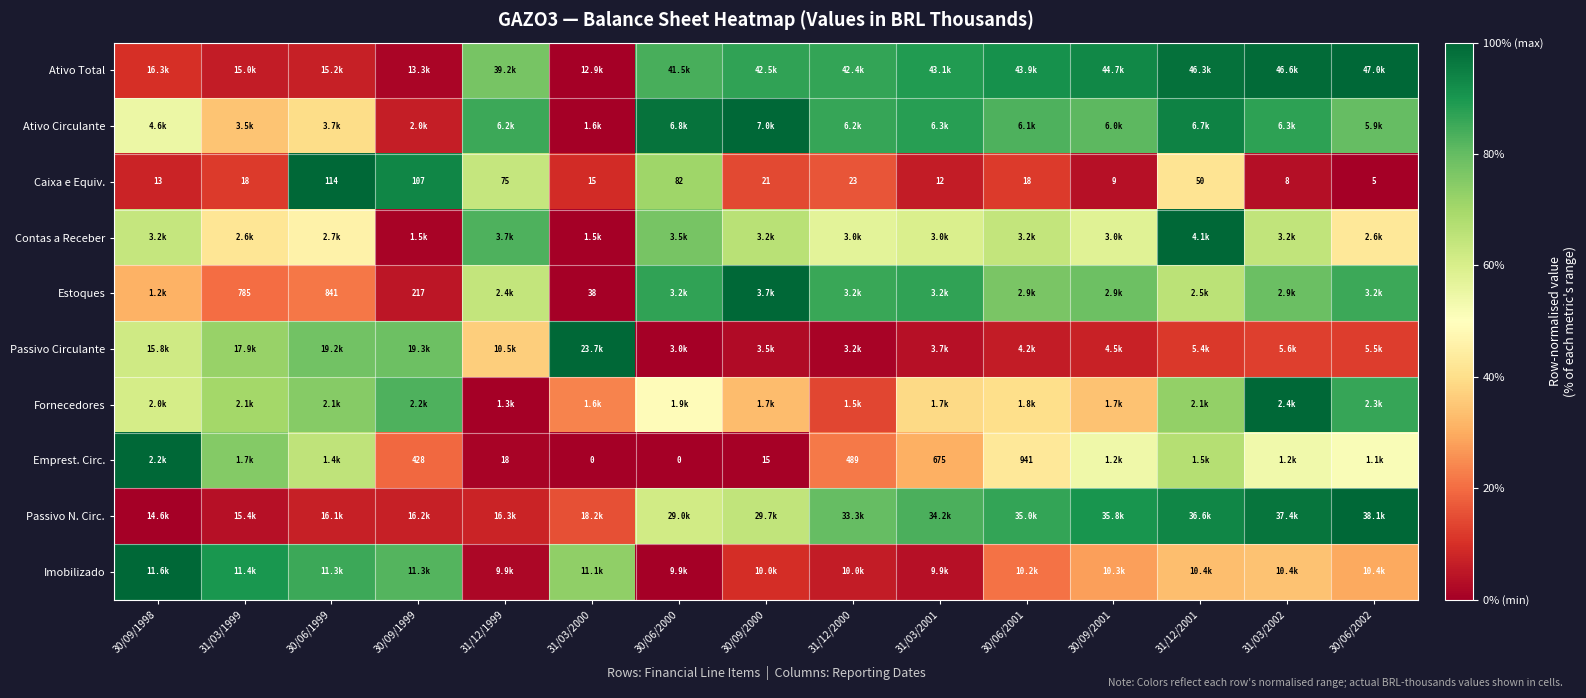

Which series has the widest spread of values?

Ativo Total